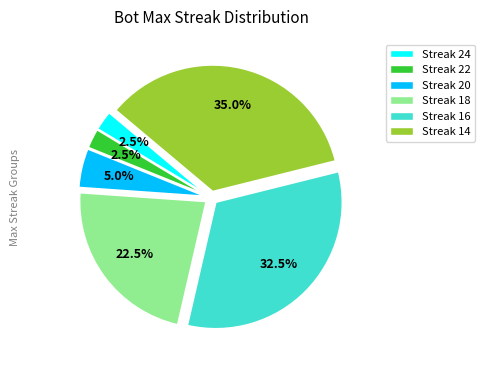

Is there any slice that represents more than half of the pie?

No